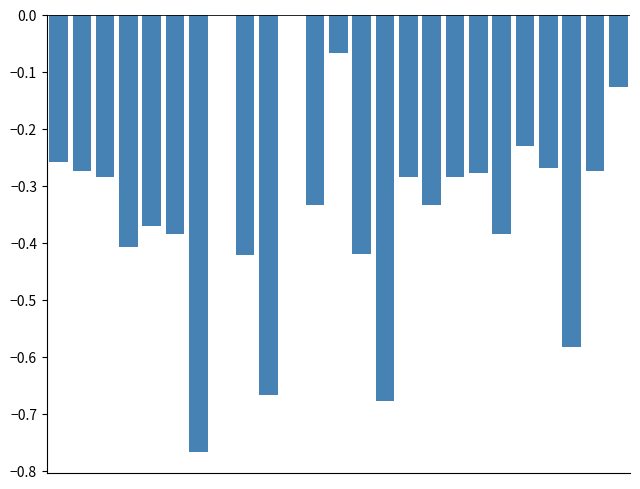

What is the sum of all values?

-8.4